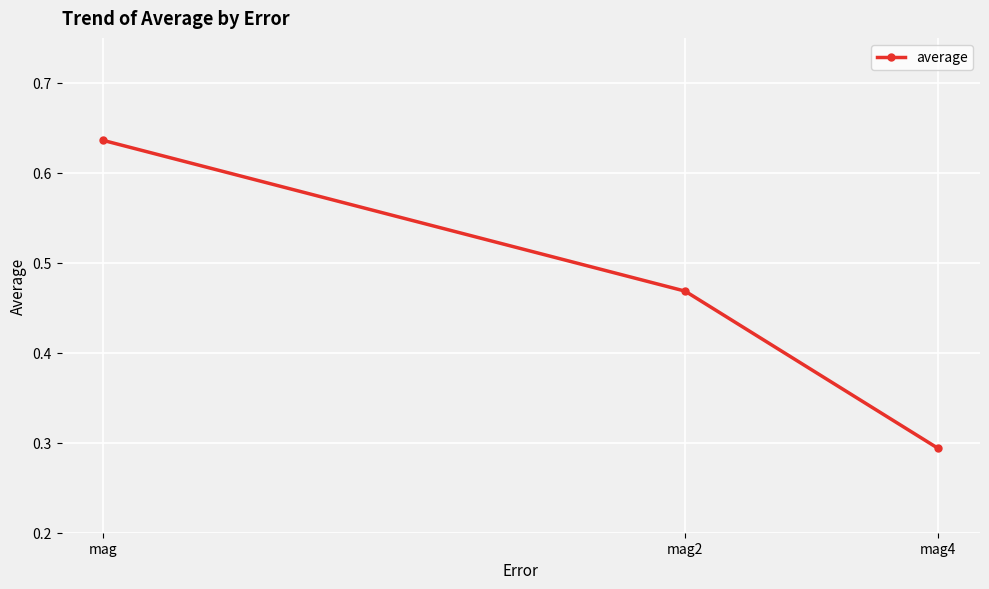

Count the values in the range 0 to 1.

3